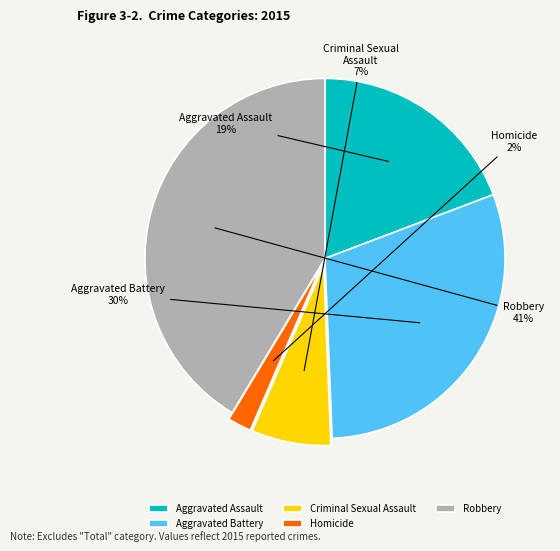

To the nearest percent, what percentage of the pie is Aggravated Assault?

19%